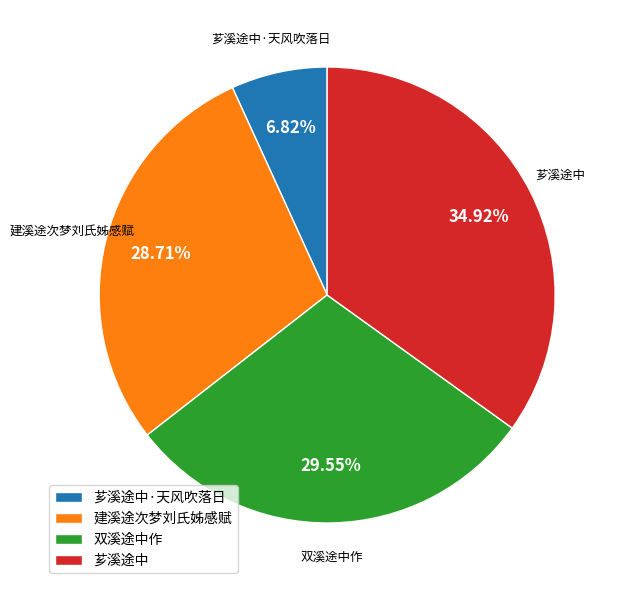

What portion of the pie excludes 芗溪途中·天风吹落日?

93.2%